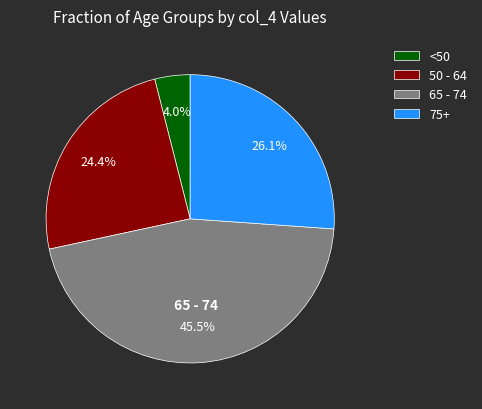

Which has a higher value, 50 - 64 or 75+?

75+